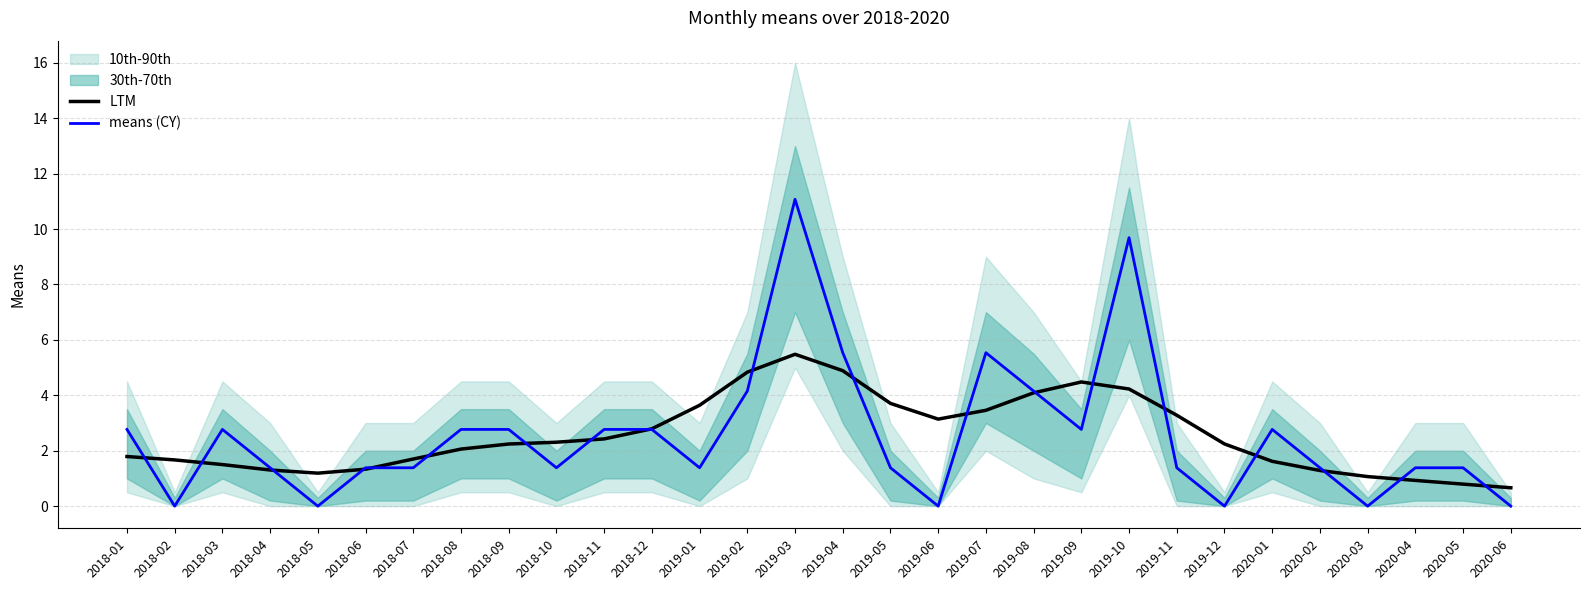

True or false: means (CY) and LTM intersect in this chart.

True